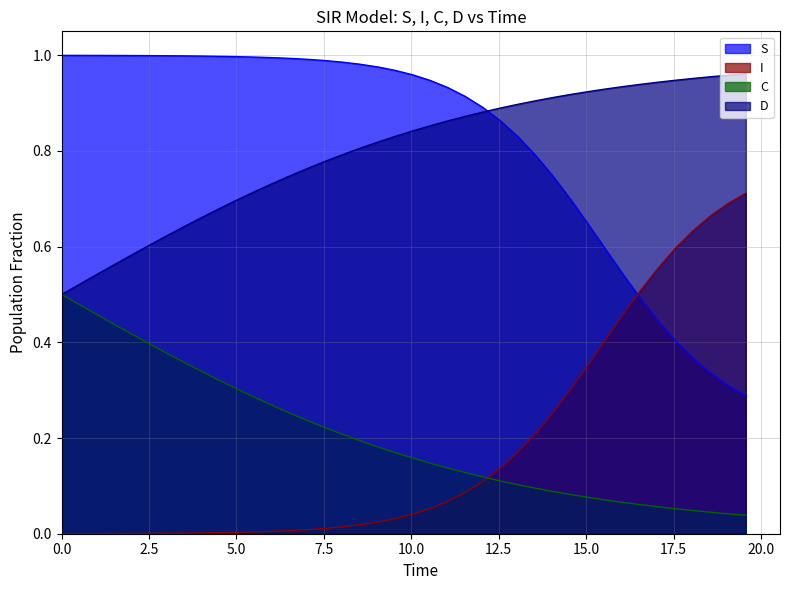

What is the average value of the I series?

0.2